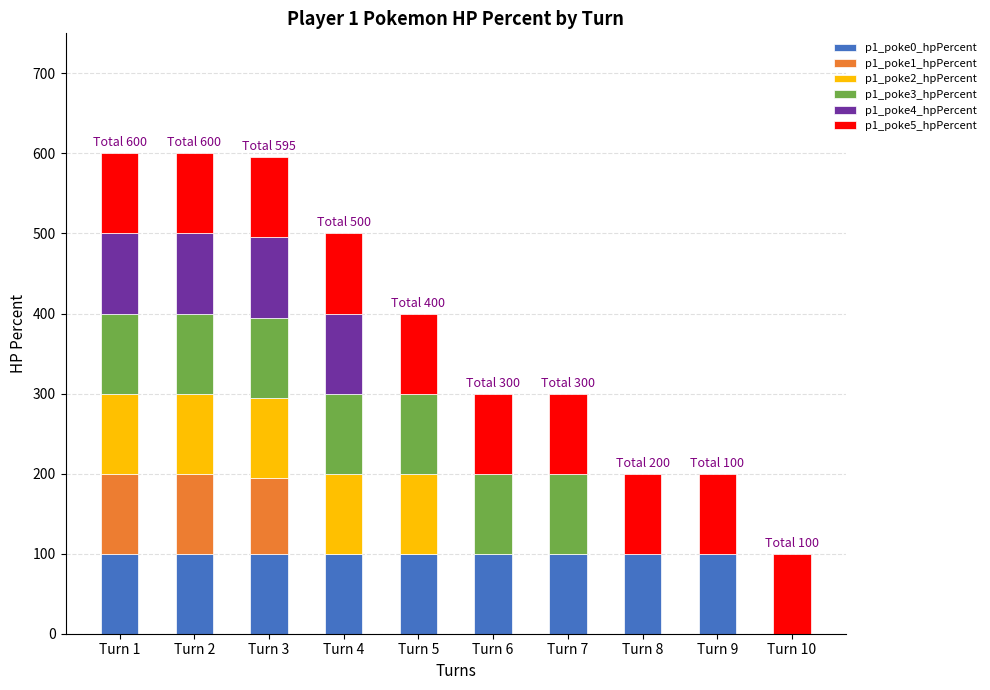

The value of p1_poke0_hpPercent at Turn 1 is 100. True or false?

True